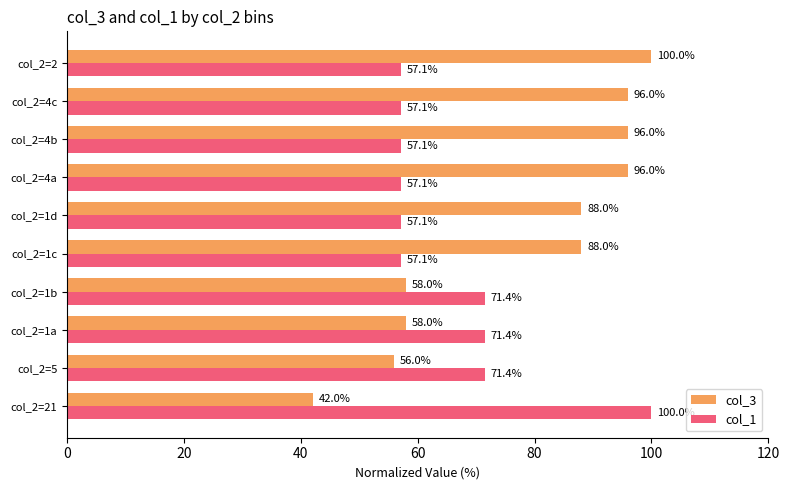

At which category does the chart reach its minimum across all series?

col_2=21